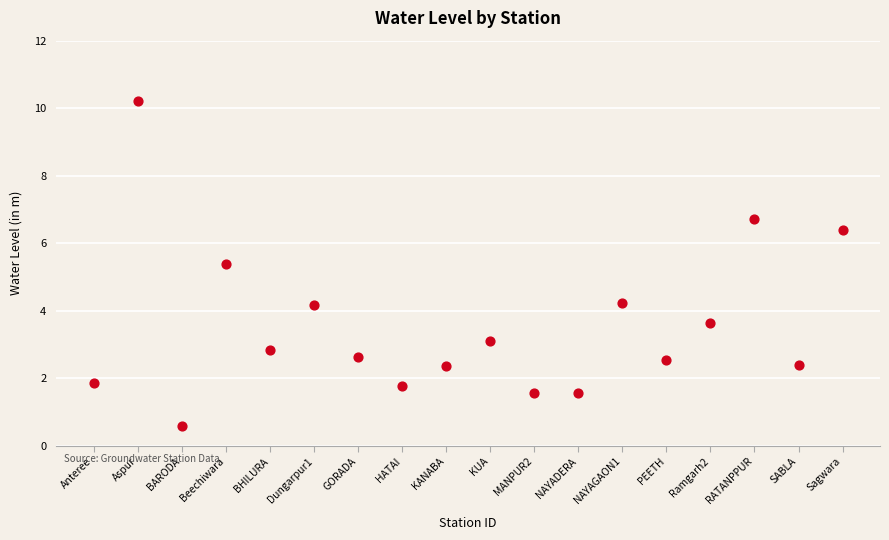

What is the range of Y values (max minus min)?

9.6